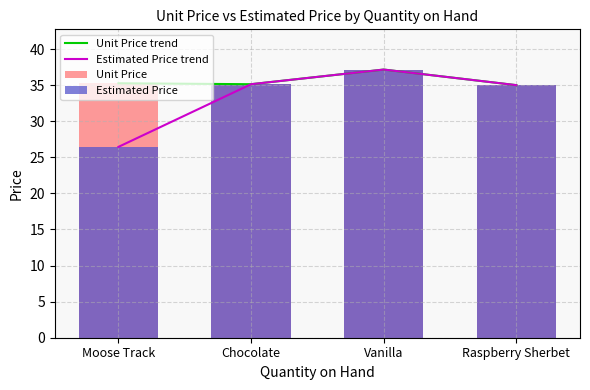

Is the value of Estimated Price at Chocolate greater than the value of Unit Price at Raspberry Sherbet?

Yes